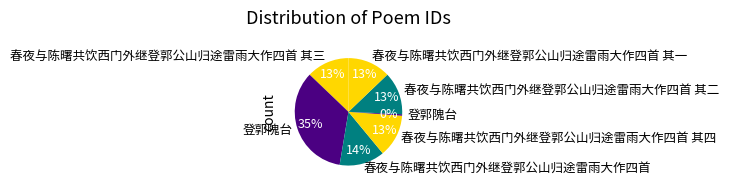

To the nearest percent, what is the difference between the largest and smallest slice percentages?

34%